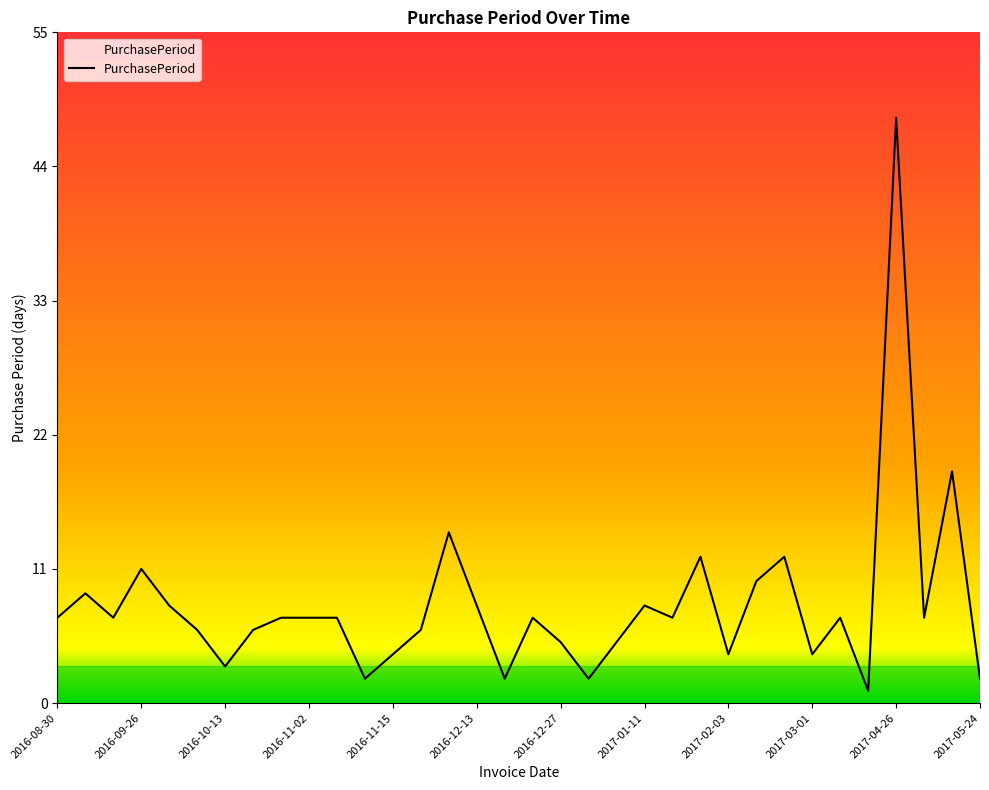

What is the greatest value displayed?

48